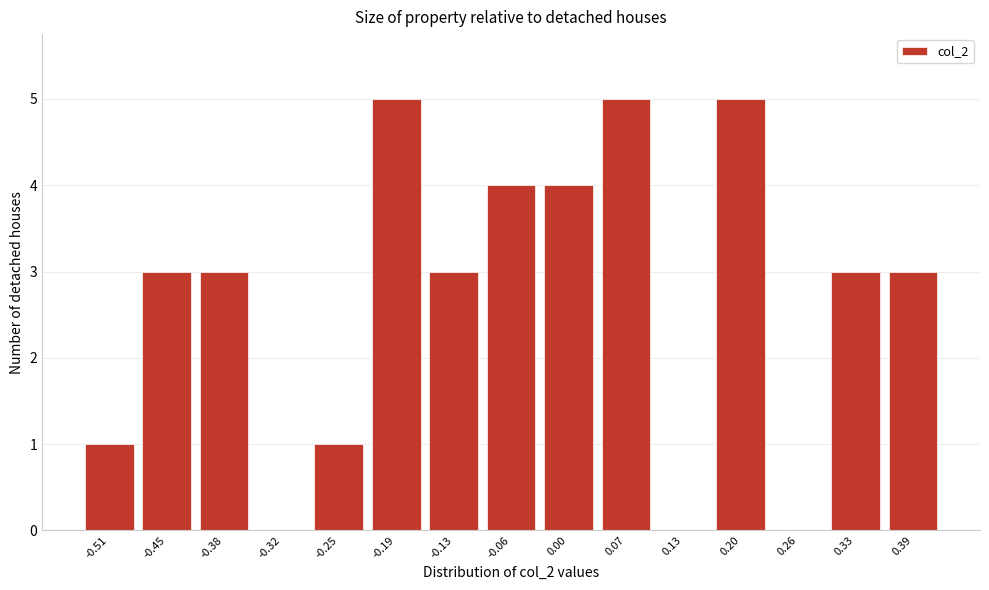

Reading left to right, what are all the values shown in this chart?

-0.51=1	-0.45=3	-0.38=3	-0.32=0	-0.25=1	-0.19=5	-0.13=3	-0.06=4	0.00=4	0.07=5	0.13=0	0.20=5	0.26=0	0.33=3	0.39=3